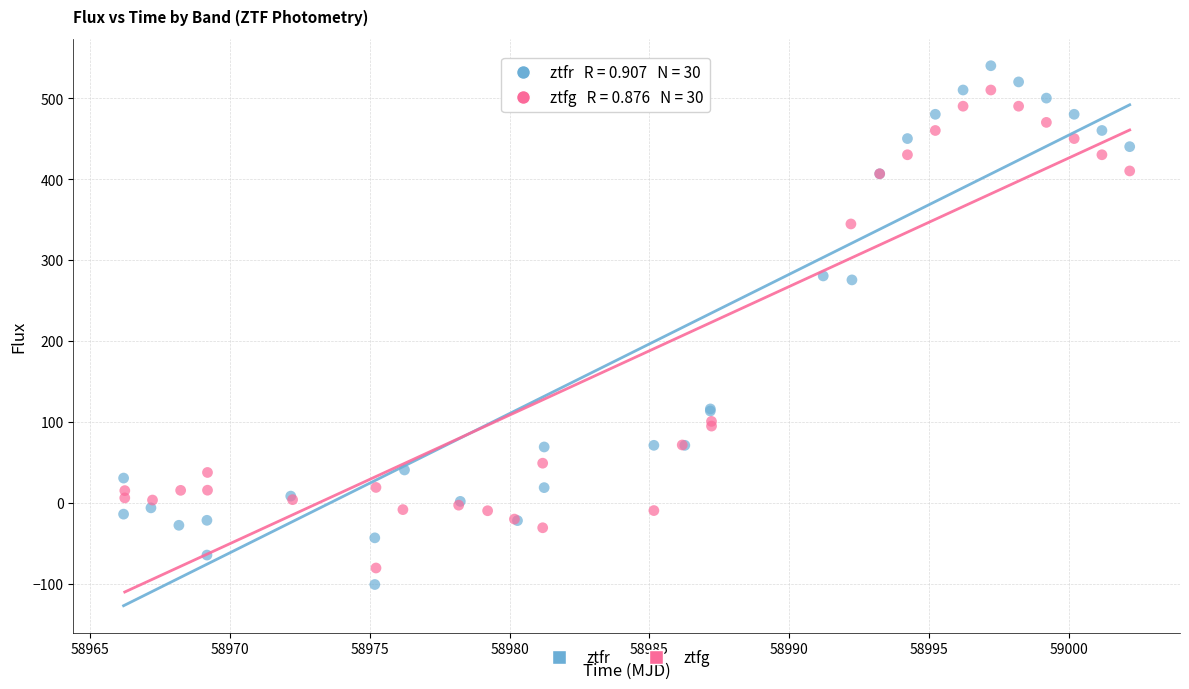

Which series reaches the minimum Y coordinate?

ztfr